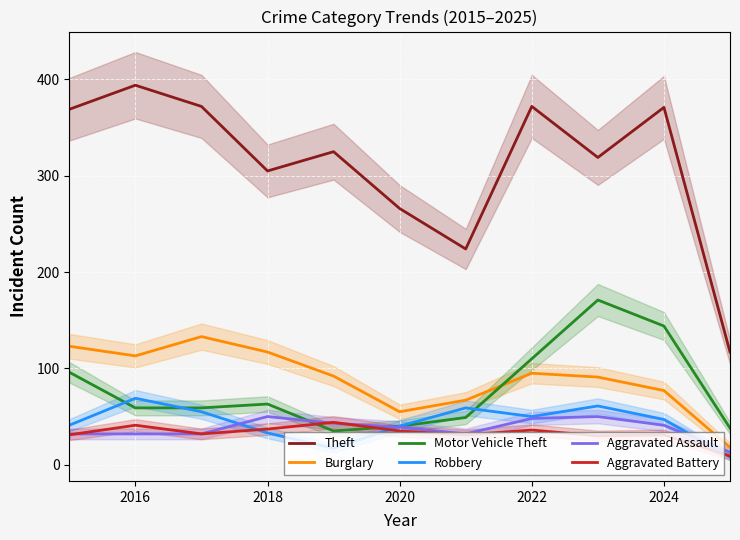

Which series ends up on top after the final intersection of Motor Vehicle Theft and Burglary?

Motor Vehicle Theft